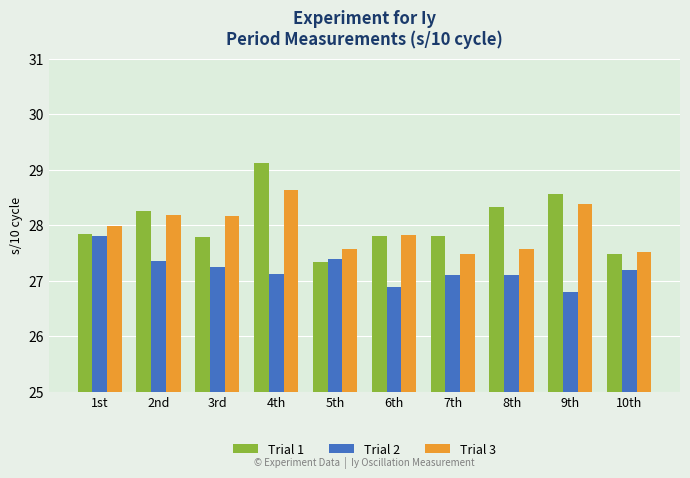

Which series changed the most between 3rd and 5th?

Trial 3